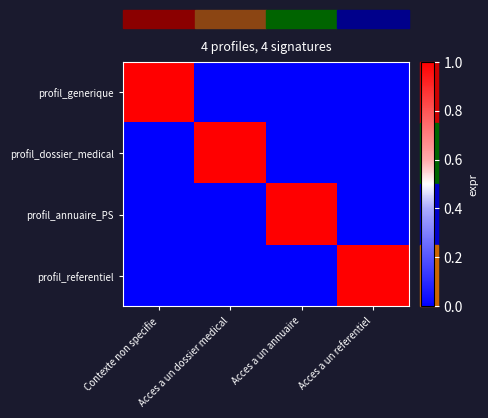

What is the greatest value displayed?

1